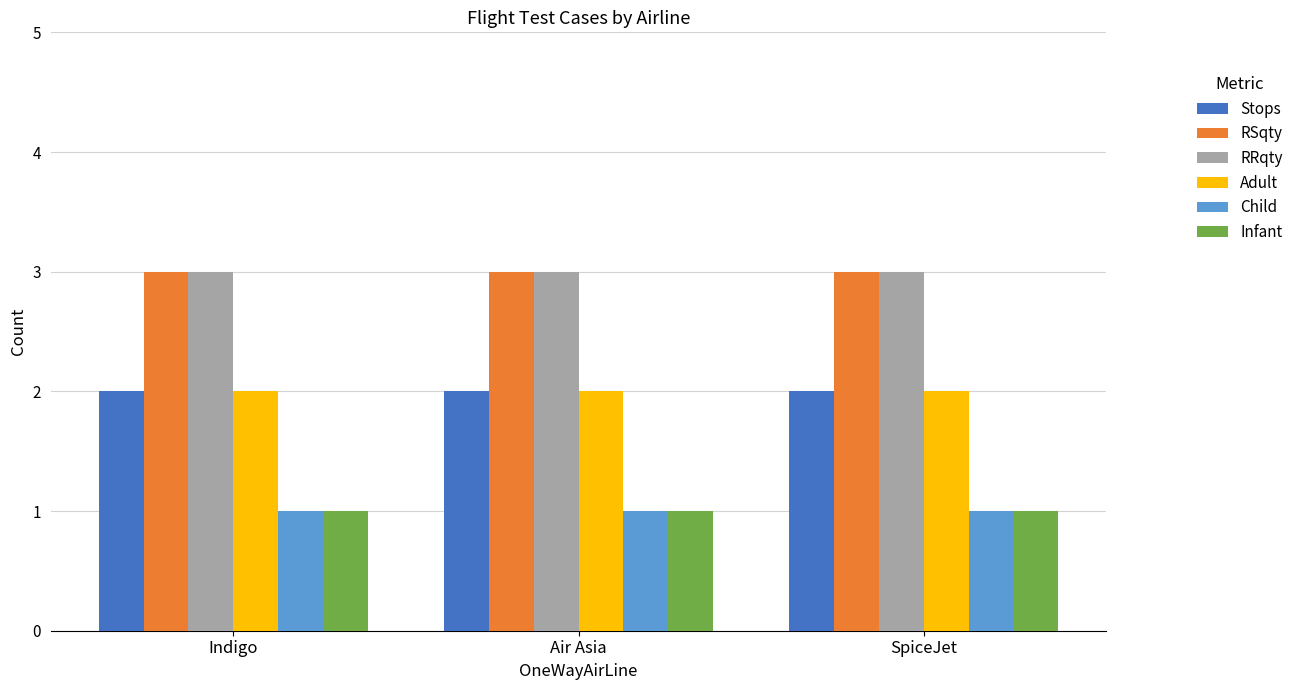

What is the minimum value for Infant?

1